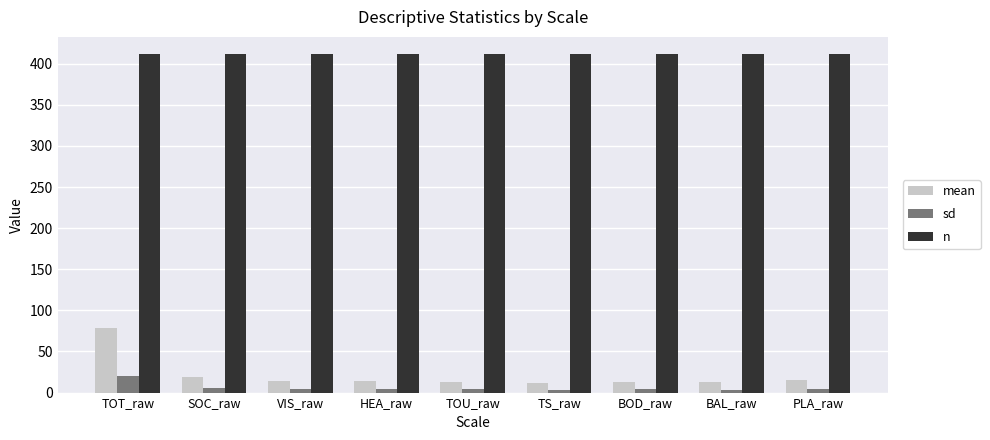

What is the label of the 5th bar from the right?

TOU_raw